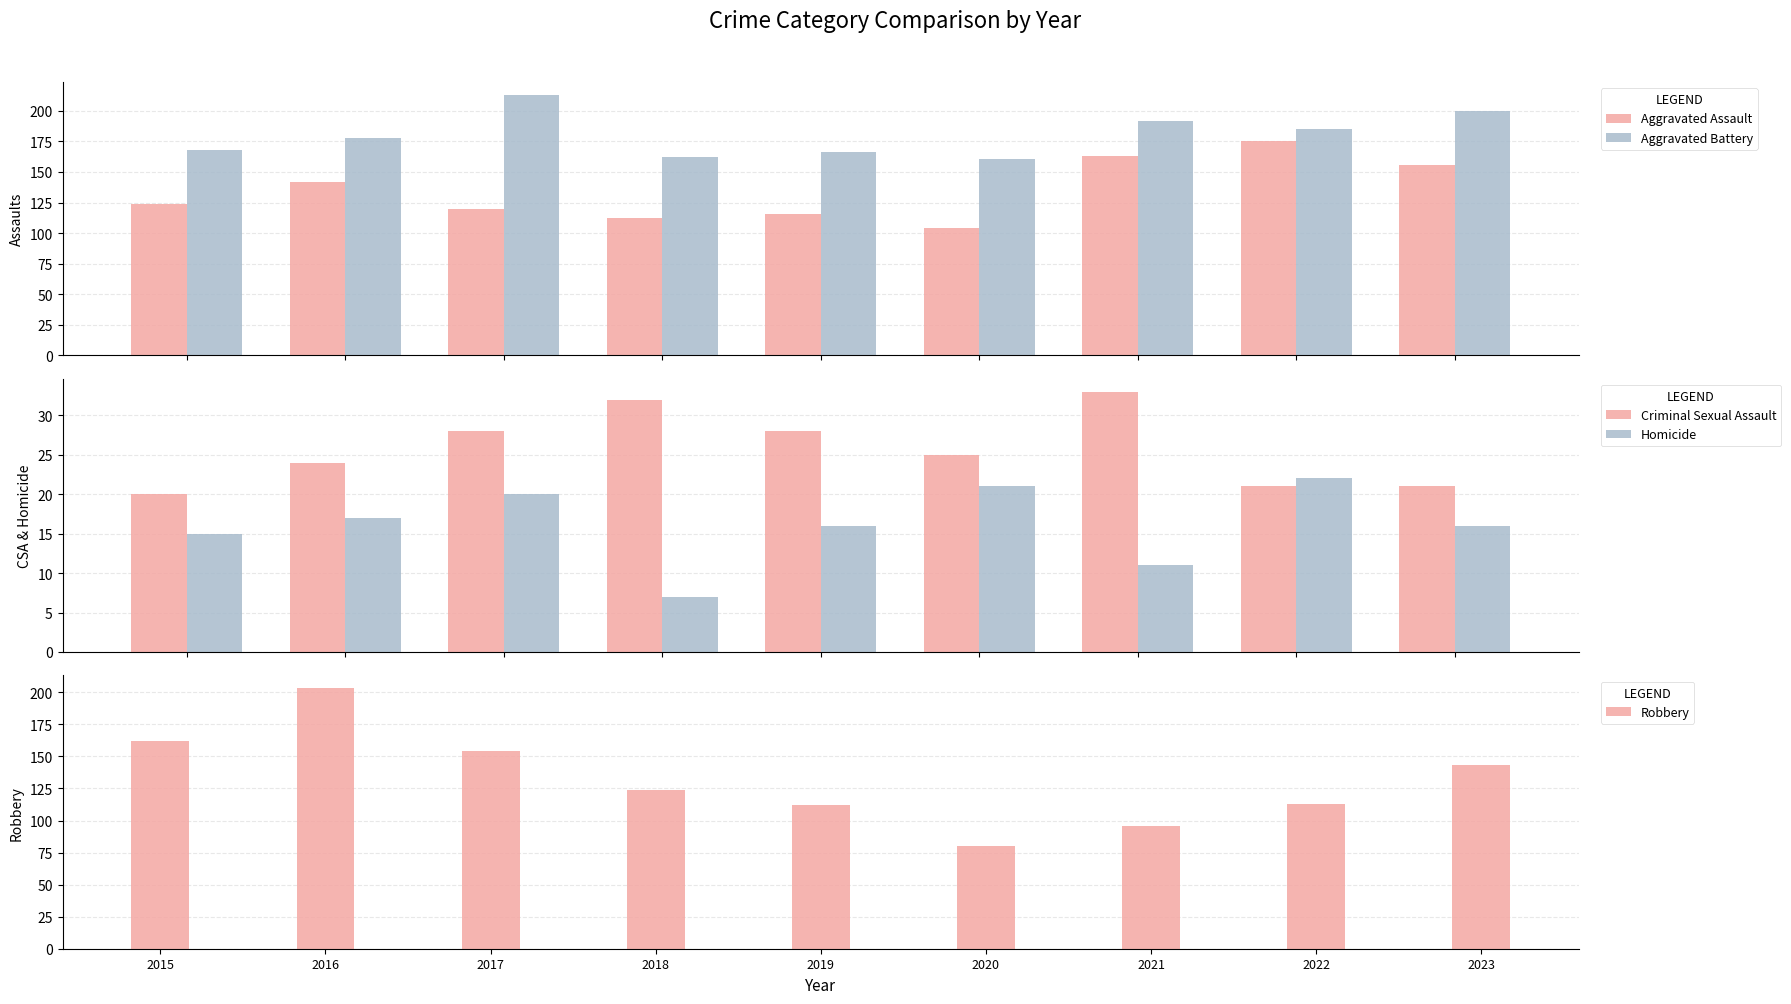

Reading left to right, extract all data points from this chart.

Aggravated Assault: 124	142	120	112	116	104	163	175	156
Aggravated Battery: 168	178	213	162	166	161	192	185	200
Criminal Sexual Assault: 20	24	28	32	28	25	33	21	21
Homicide: 15	17	20	7	16	21	11	22	16
Robbery: 162	203	154	124	112	80	96	113	143